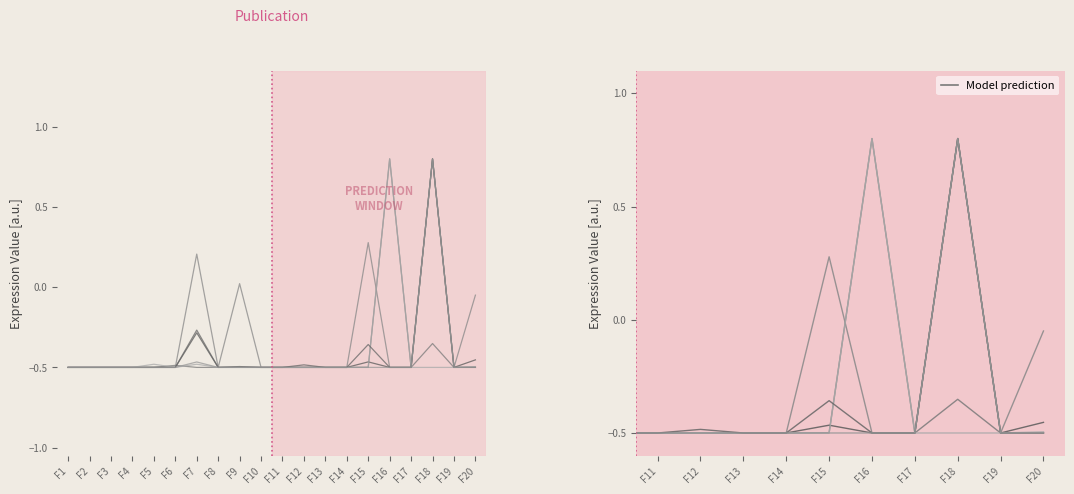

At which category is the sum across all series the highest?

F18